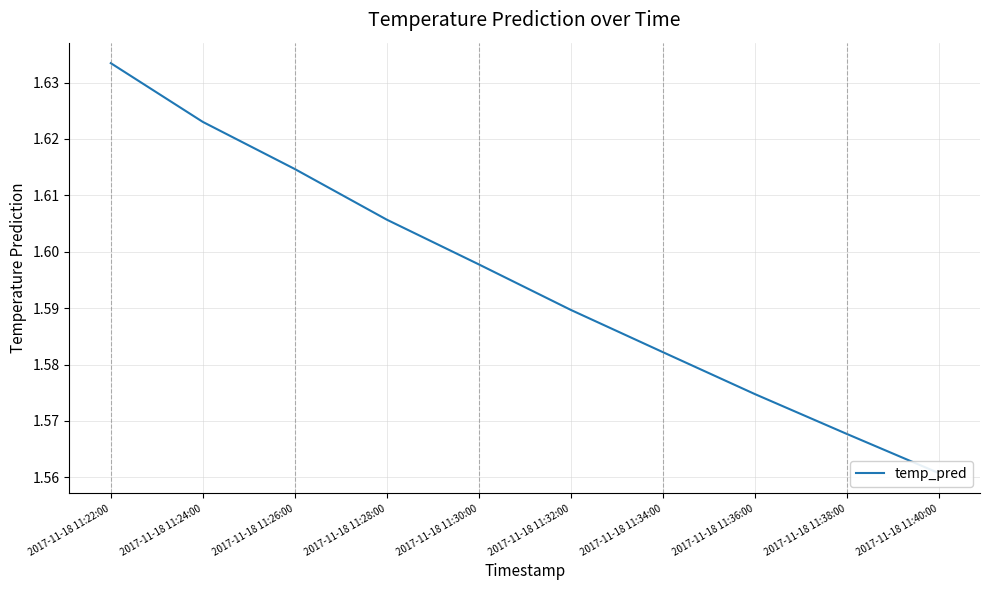

Rank the categories by value from highest to lowest.

2017-11-18 11:22:00, 2017-11-18 11:24:00, 2017-11-18 11:26:00, 2017-11-18 11:28:00, 2017-11-18 11:30:00, 2017-11-18 11:32:00, 2017-11-18 11:34:00, 2017-11-18 11:36:00, 2017-11-18 11:38:00, 2017-11-18 11:40:00